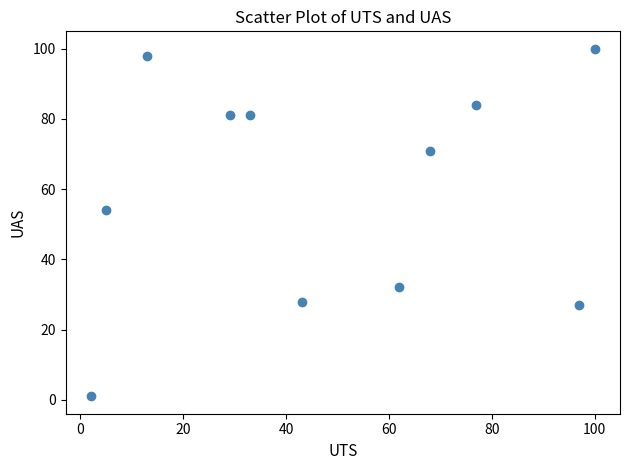

What Y value in the scatter plot is closest to 50?

54